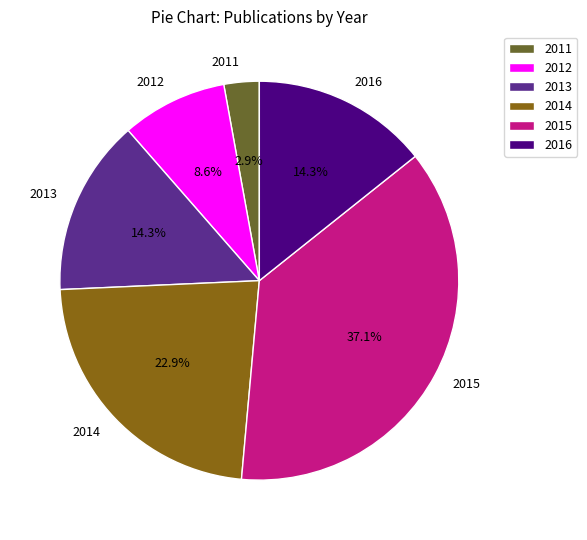

To the nearest percent, what is the combined percentage of 2016 and 2015?

51%